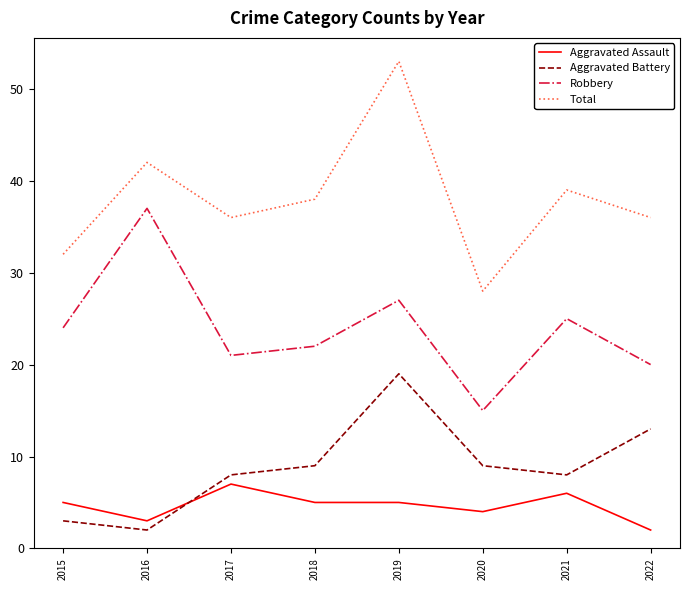

At which category does the chart reach its peak across all series?

2019